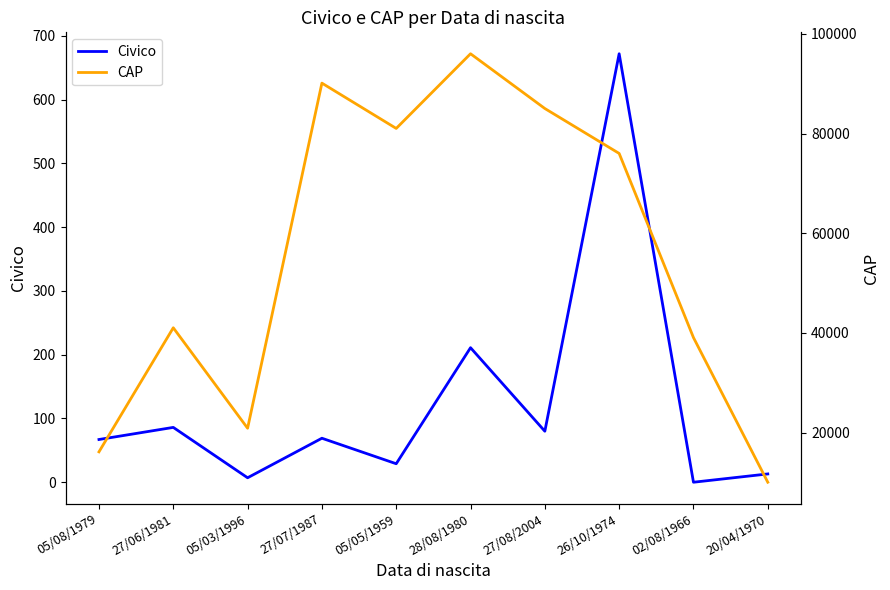

True or false: CAP has a value of 66769 at 02/08/1966.

False